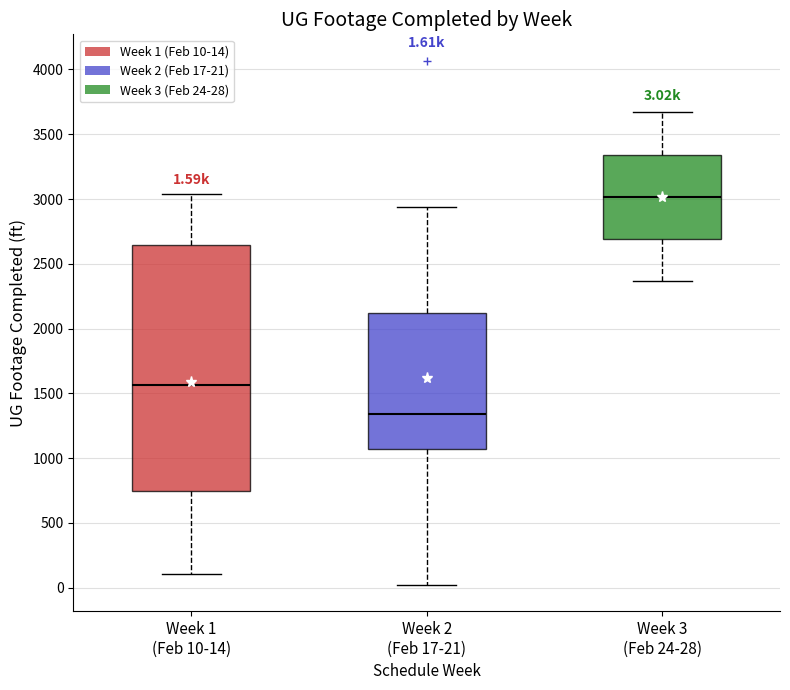

Which box has the highest median line?

Week 3 (Feb 24-28)